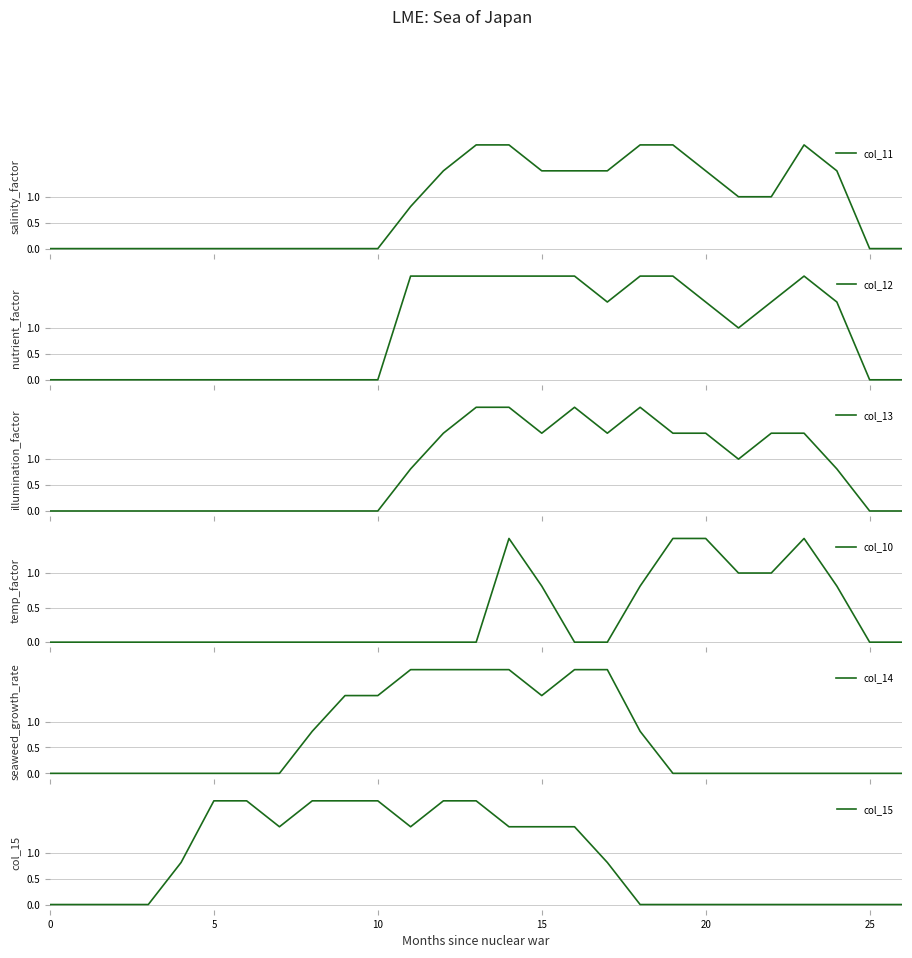

Does the chart have visible grid lines?

Yes